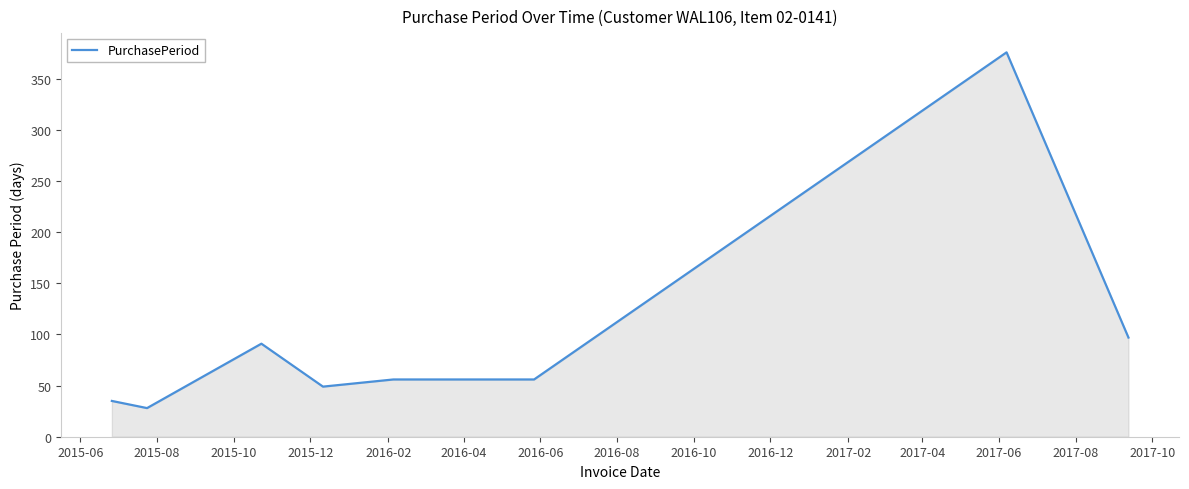

What is the greatest value displayed?

376